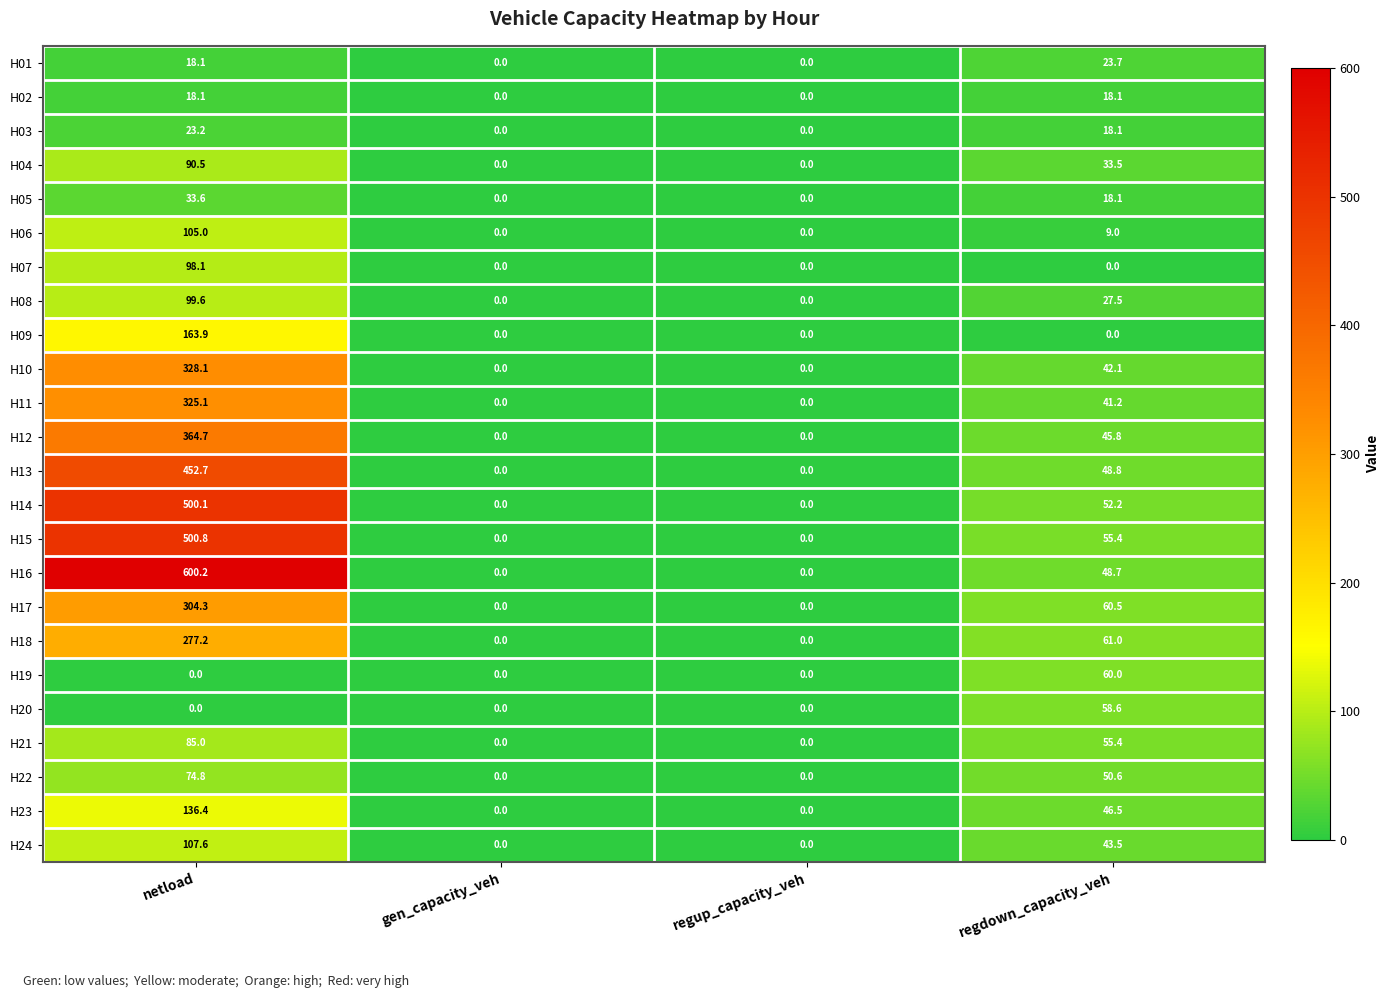

Count the number of categories in the chart.

4